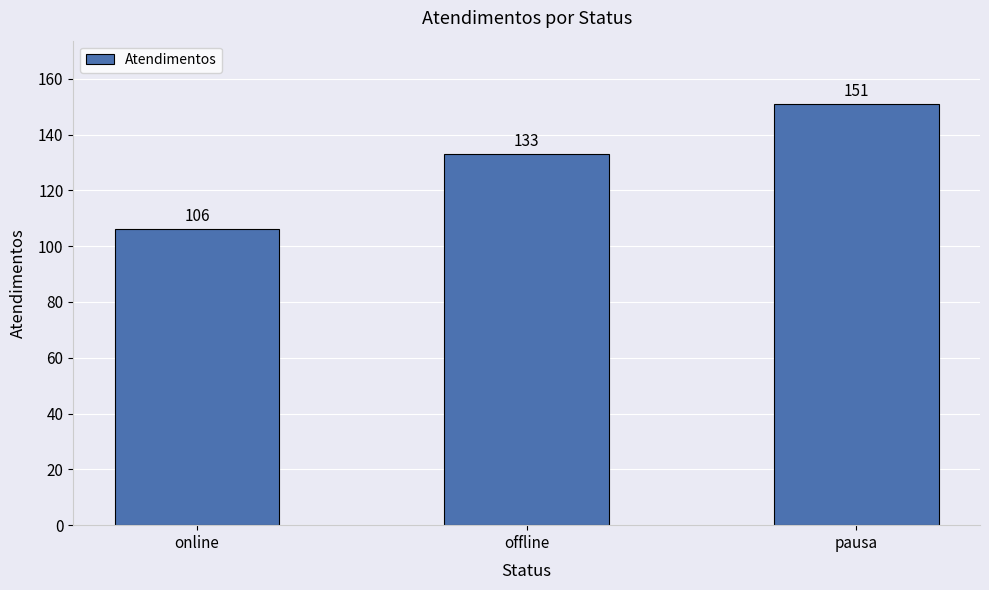

Rank the categories by value from highest to lowest.

pausa, offline, online